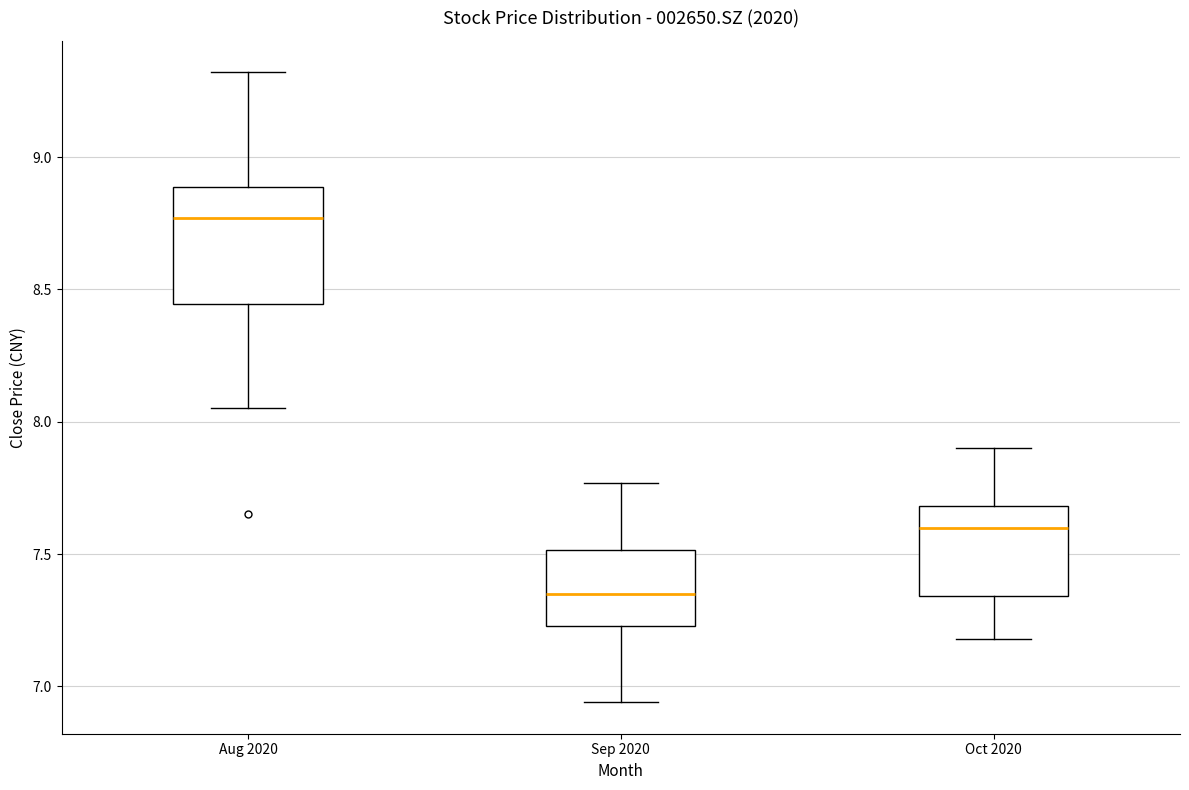

Where is the lower edge of the box for Sep 2020 on the y-axis? The values are not printed on the chart, so give them approximately, as read against the axis.

7.25